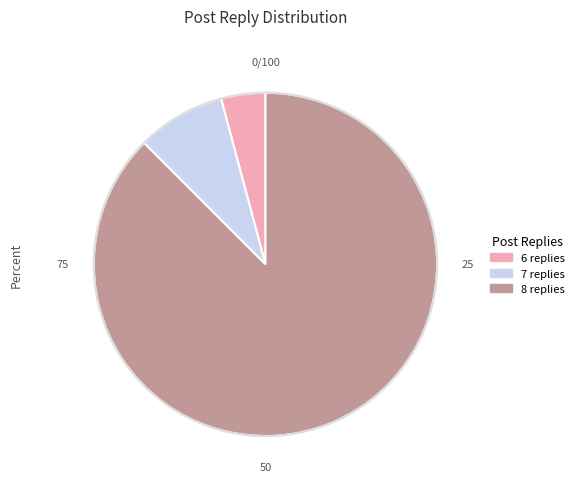

Which slice is the largest?

8 replies